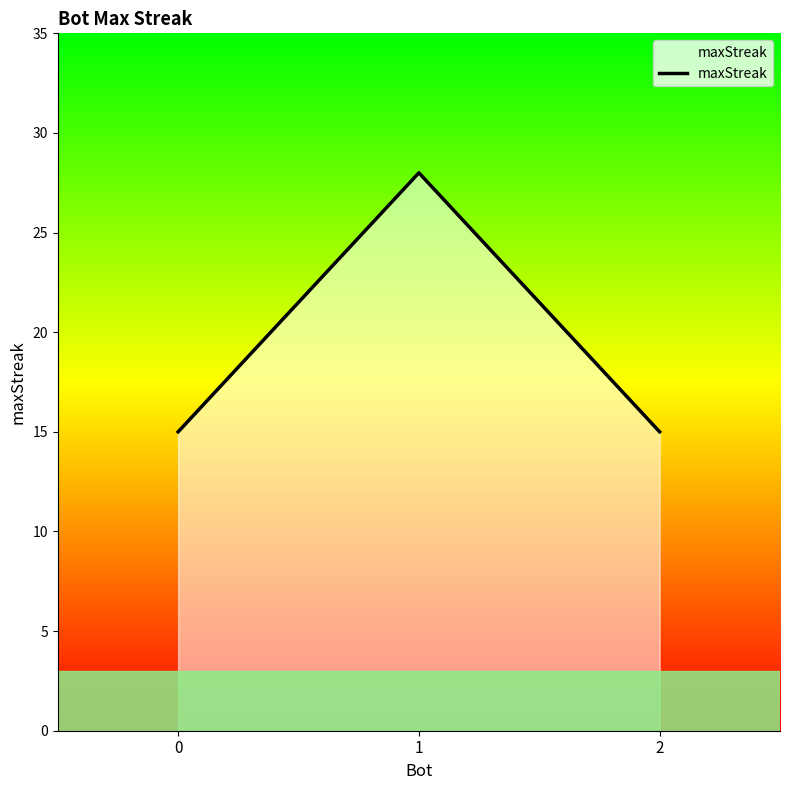

Count the number of categories in the chart.

3